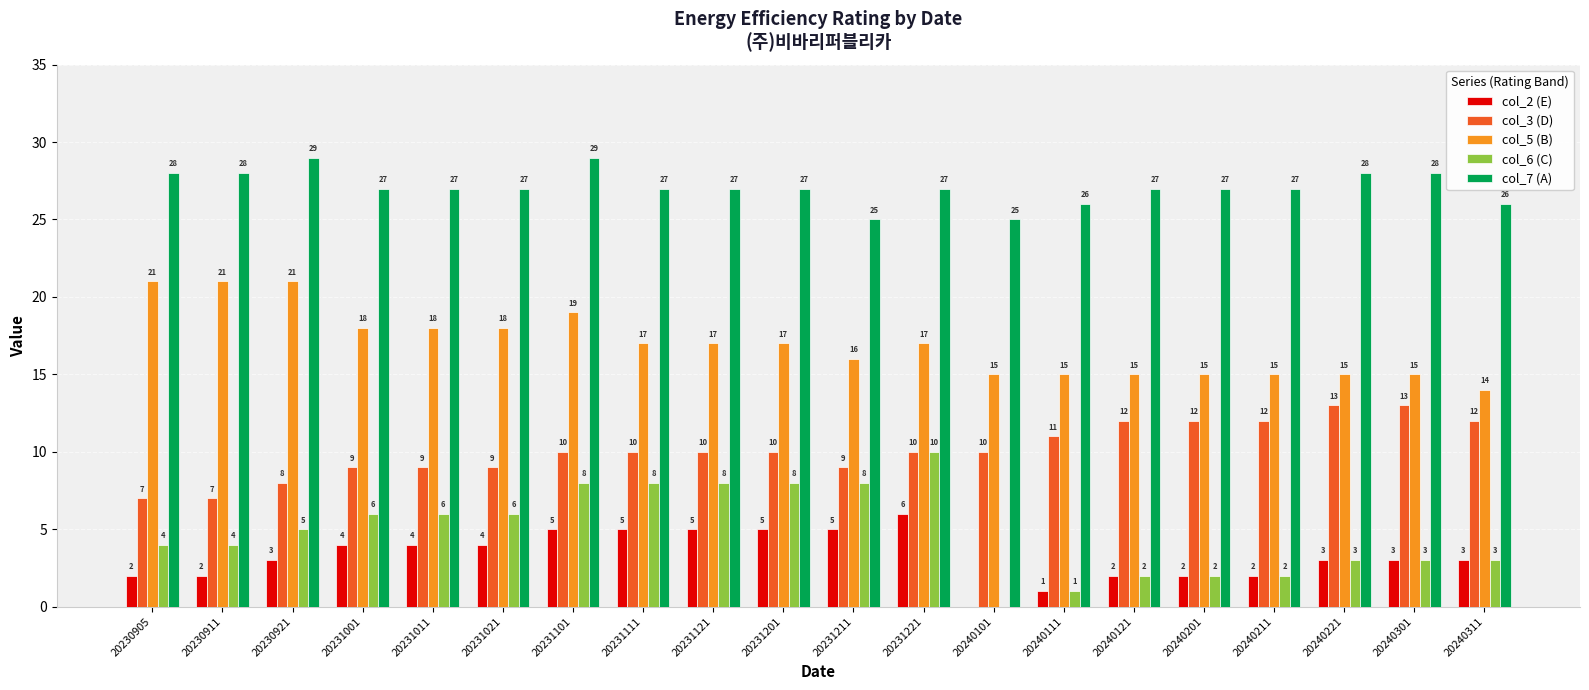

Which series has the widest spread of values?

col_6 (C)